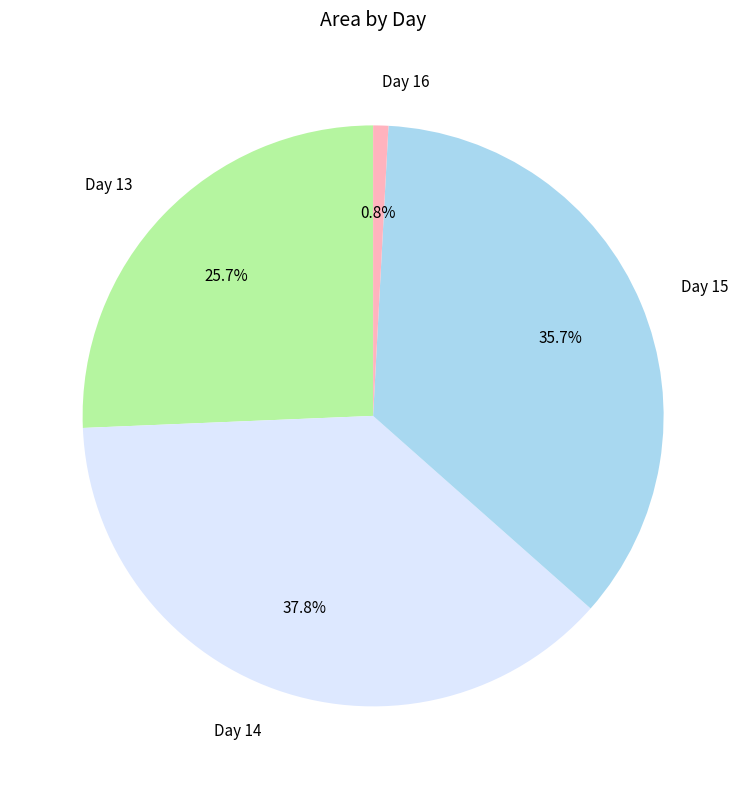

What is the total percentage of Day 13 and Day 15?

61.4%